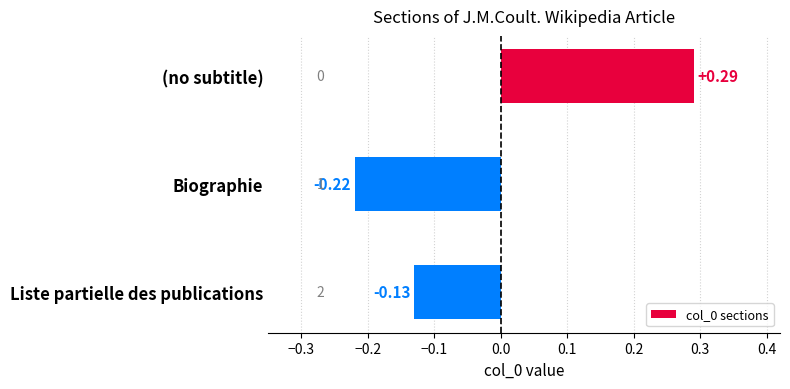

At which label is the value closest to 0?

Liste partielle des publications